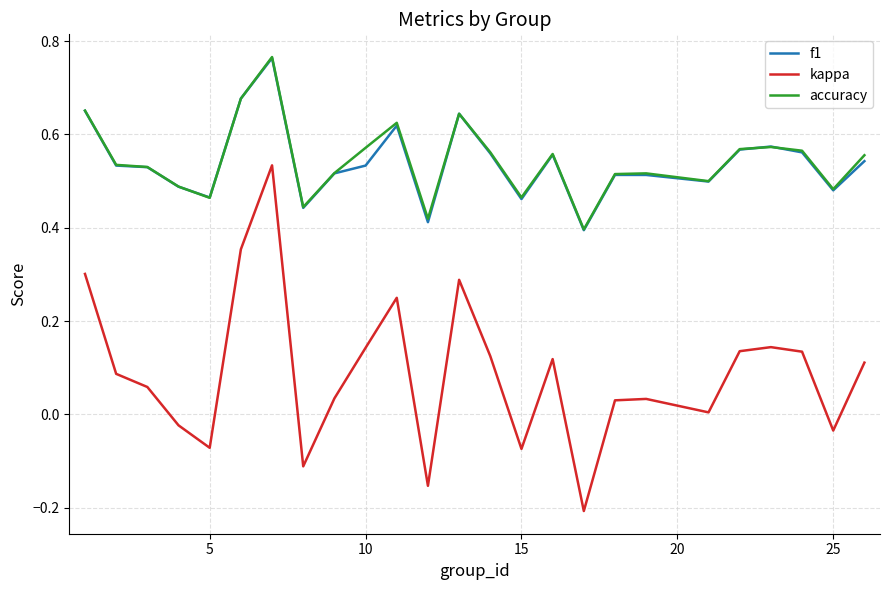

True or false: kappa and f1 intersect in this chart.

False